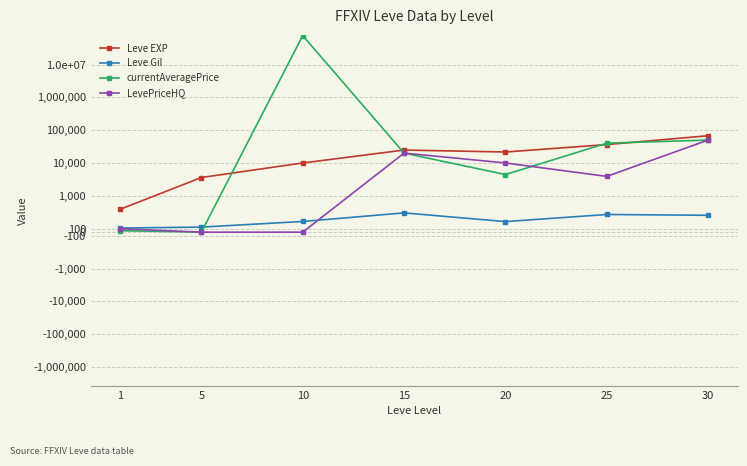

Reading left to right, extract all data points from this chart.

Leve EXP: 1=630.0	5=3600.0	10=9990.0	15=24790.0	20=21600.0	25=36390.0	30=67730.0
Leve Gil: 1=113.0	5=139.0	10=293.0	15=529.0	20=290.0	25=485.0	30=463.0
currentAveragePrice: 1=40.2	5=0.0	10=77008460.0	15=20000.0	20=4429.6	25=40113.7	30=50000.0
LevePriceHQ: 1=94.0	5=0.0	10=0.0	15=20000.0	20=10000.0	25=3895.0	30=50000.0